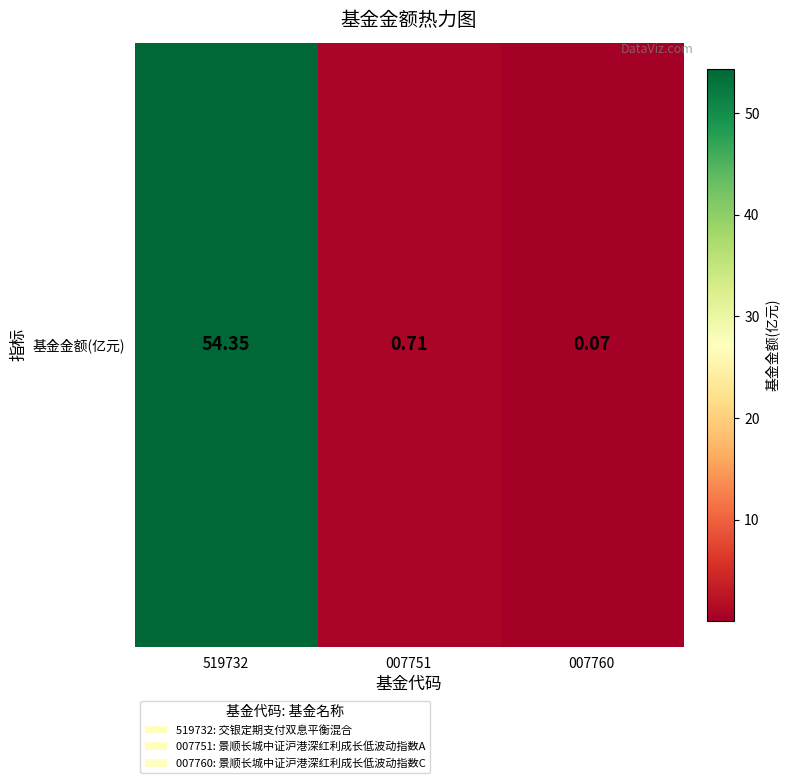

Rank the categories by value from highest to lowest.

519732, 007751, 007760